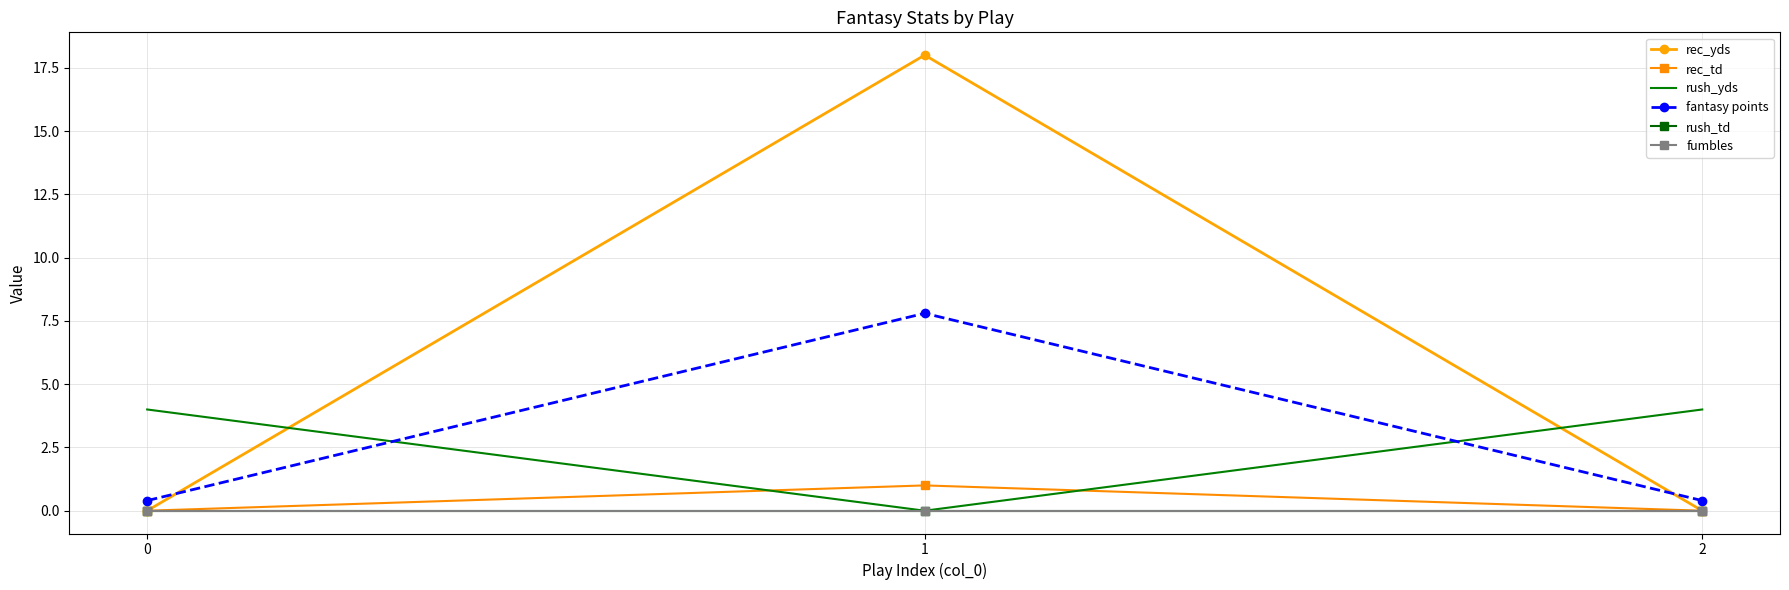

At which category is the sum across all series the highest?

1